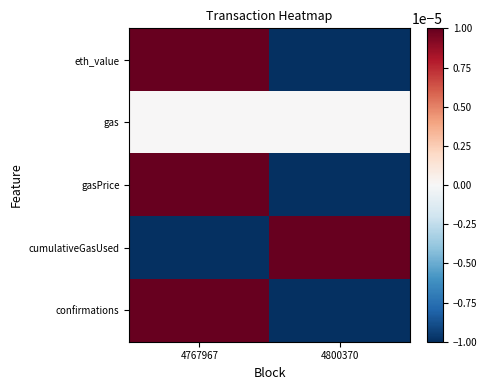

At how many categories does at least one series exceed 0?

2